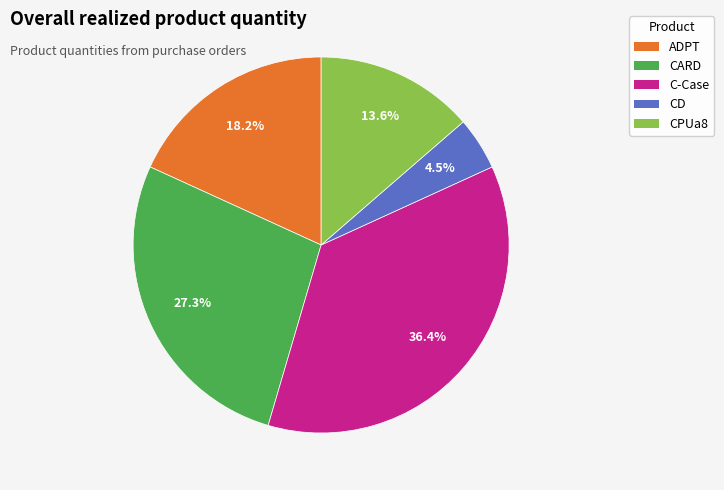

Which category has the biggest portion of the pie?

C-Case